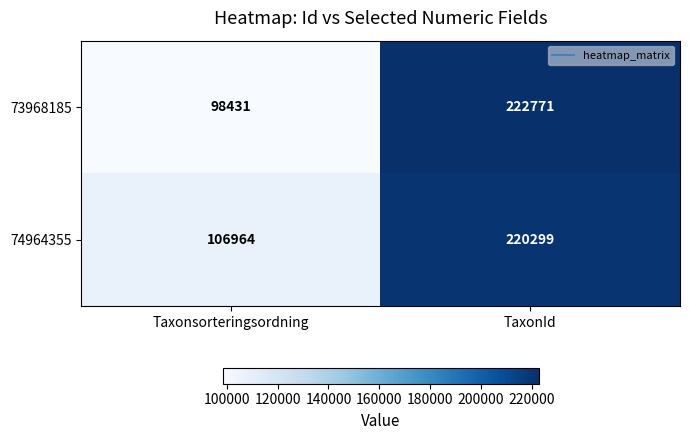

How many categories are shown in the chart?

2